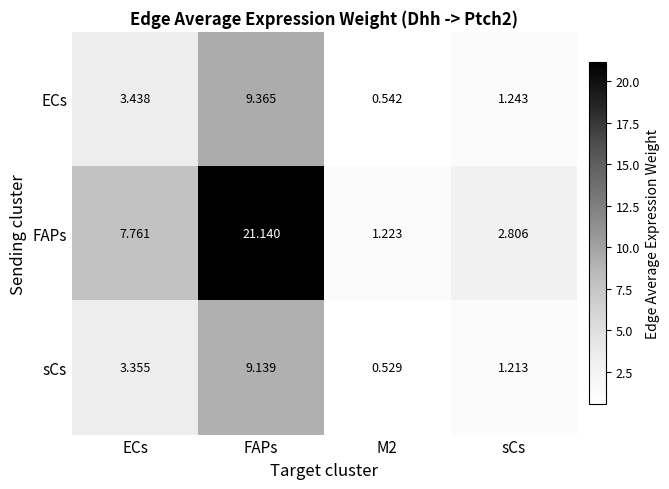

Is the value of FAPs at sCs greater than the value of ECs at M2?

Yes